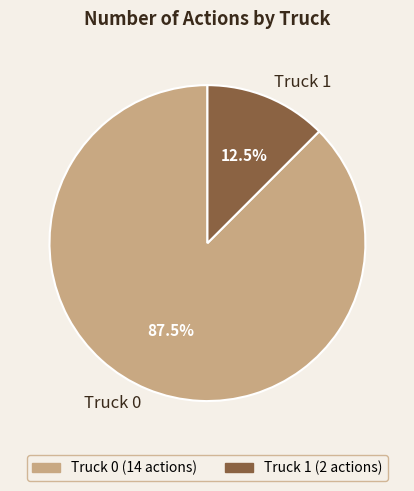

How many slices are in this pie chart?

2